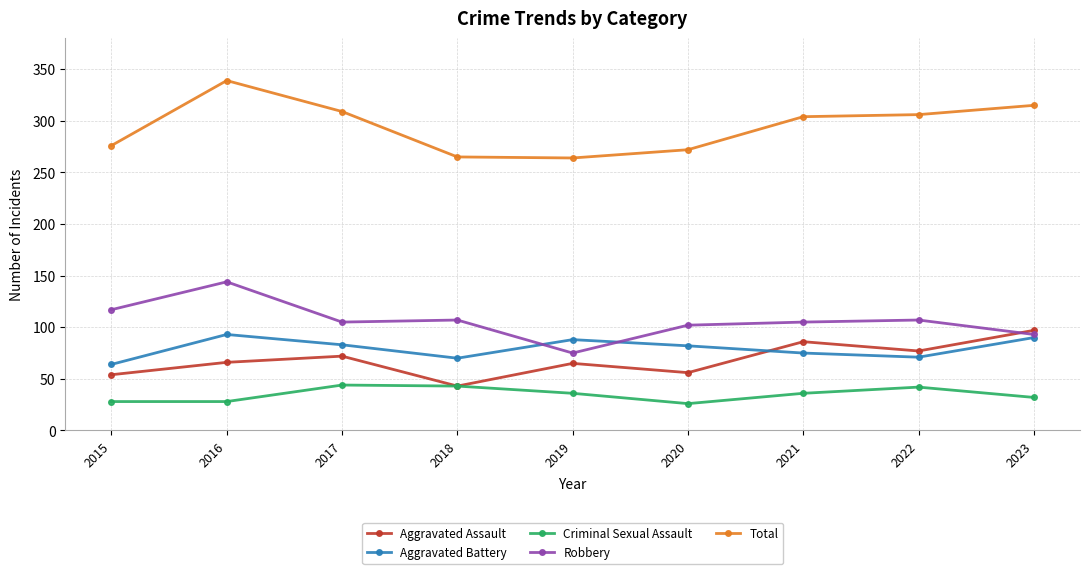

Between 2020 and 2021, which series saw the biggest shift?

Total